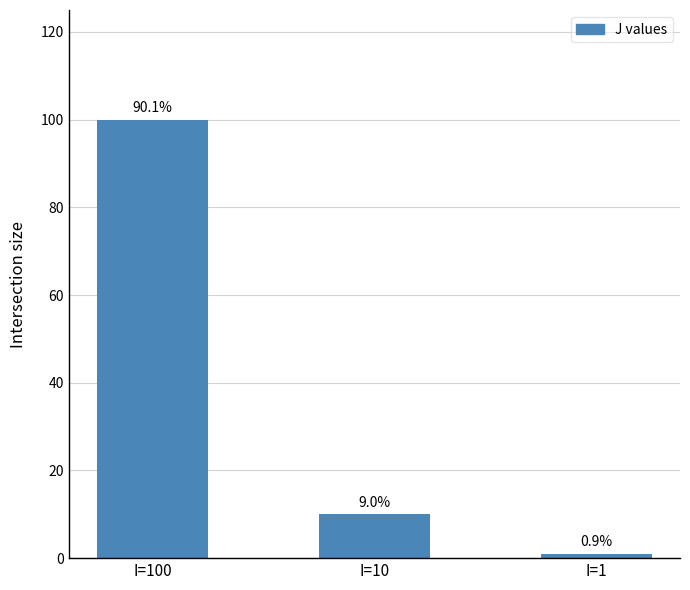

What is the sum of the values at I=100 and I=10?

110